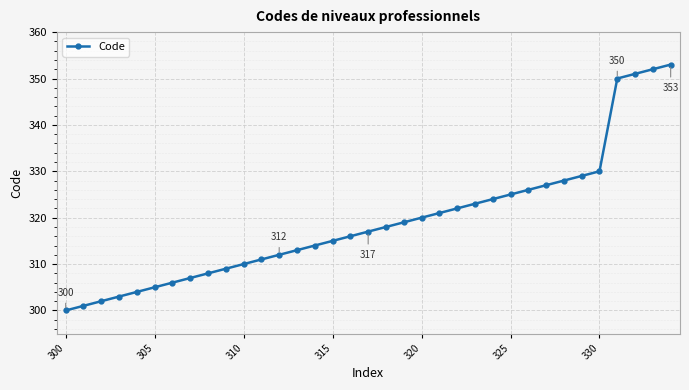

What is the value of the 4th point from the left?

303